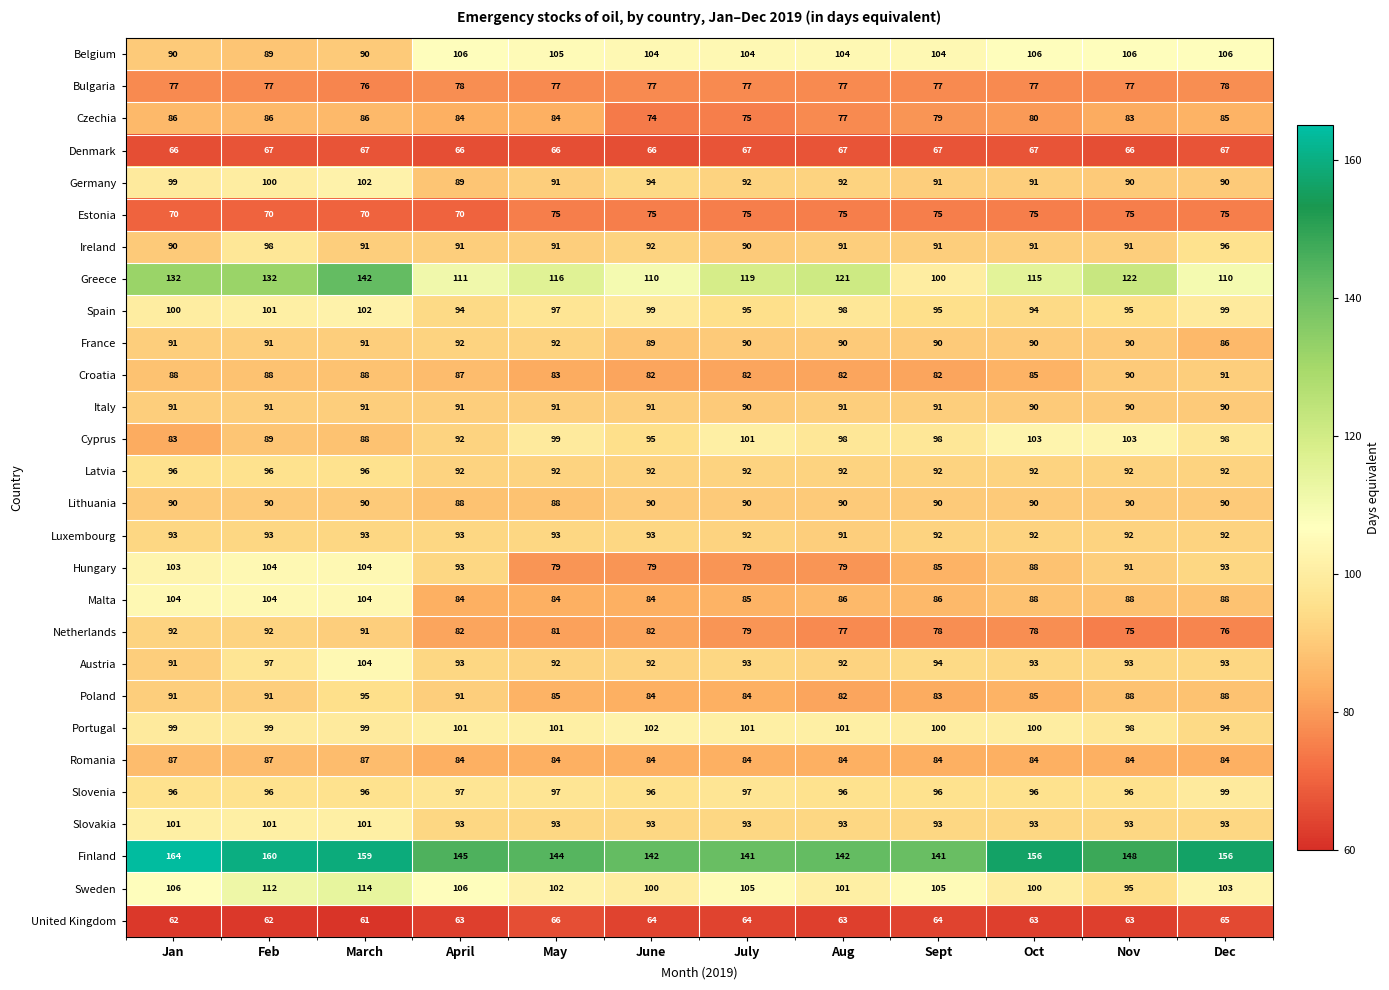

Which series has the largest total across all categories?

Finland